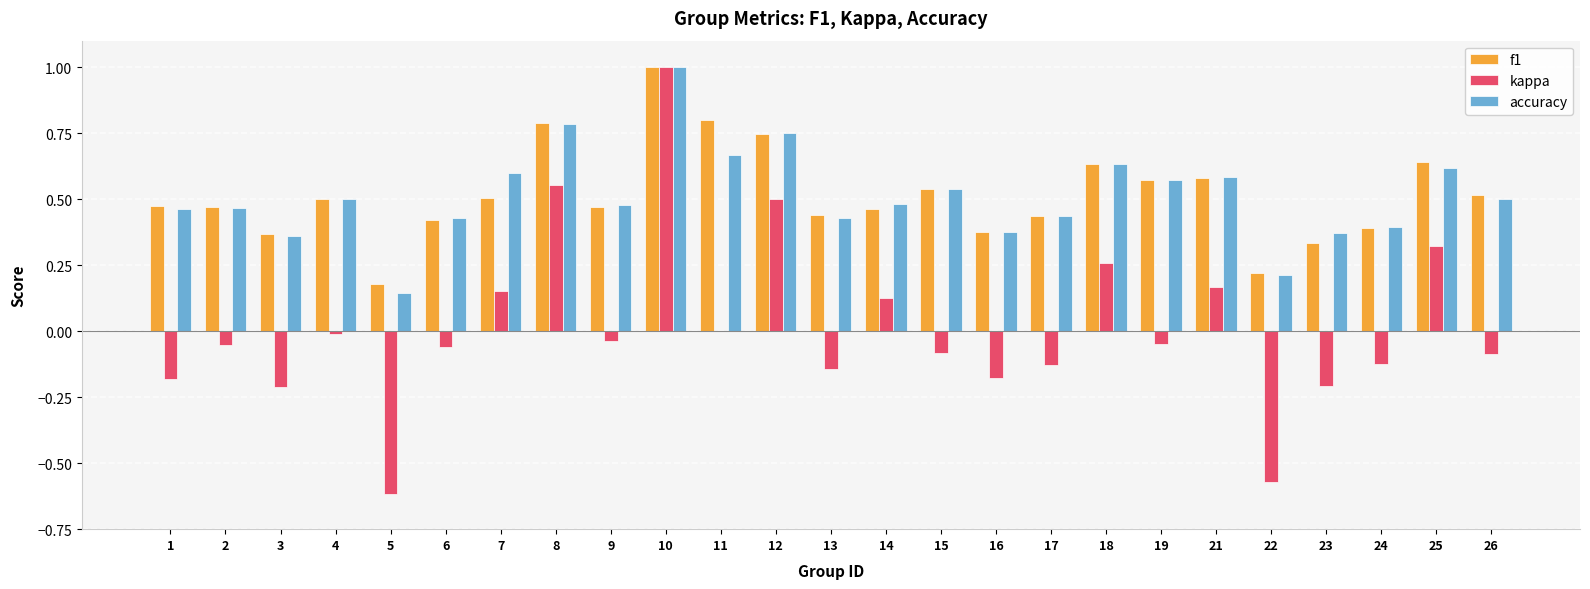

Which label corresponds to the largest value in the chart?

10